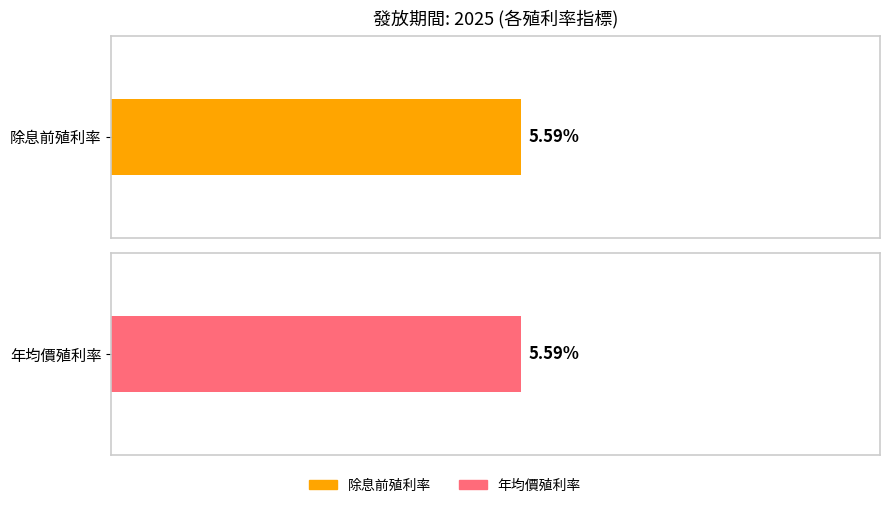

True or false: 股利合計 has a value of 1.4 at 2025.

False